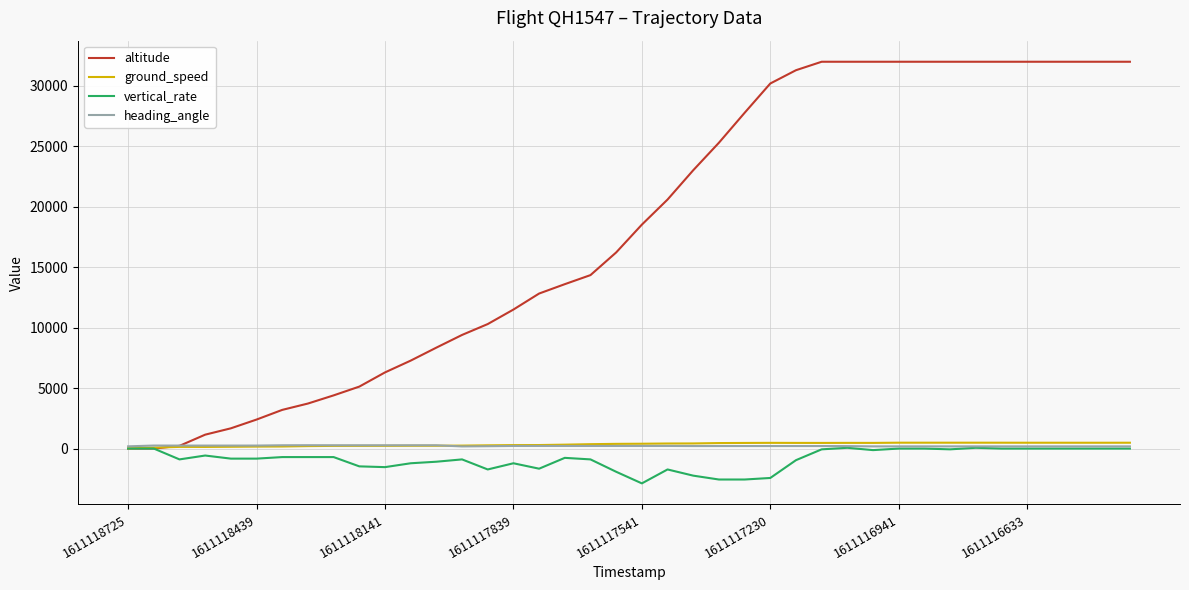

What is the minimum value shown in the chart?

-2880